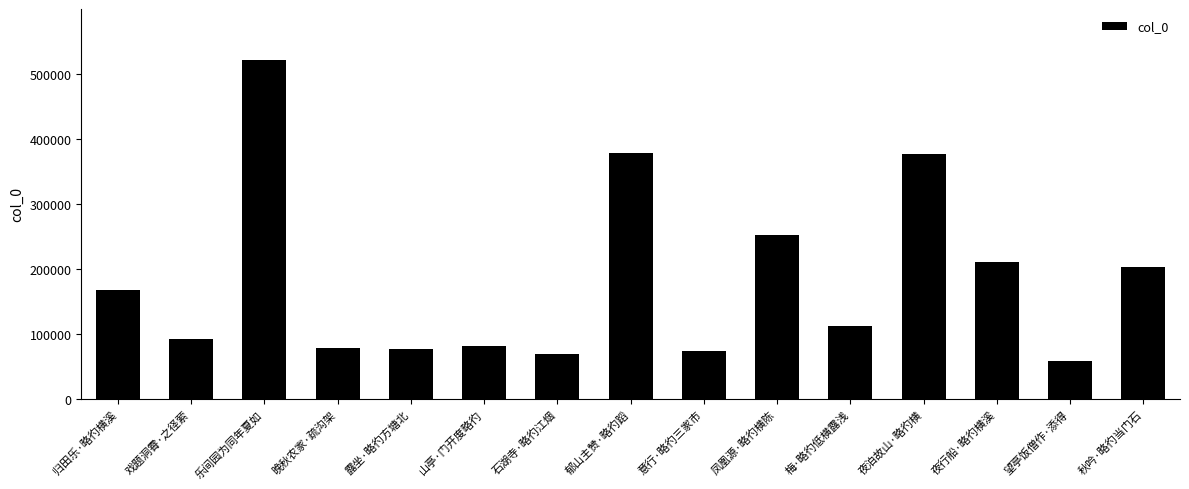

At which label is the value closest to 289572?

凤凰源·略彴横陈